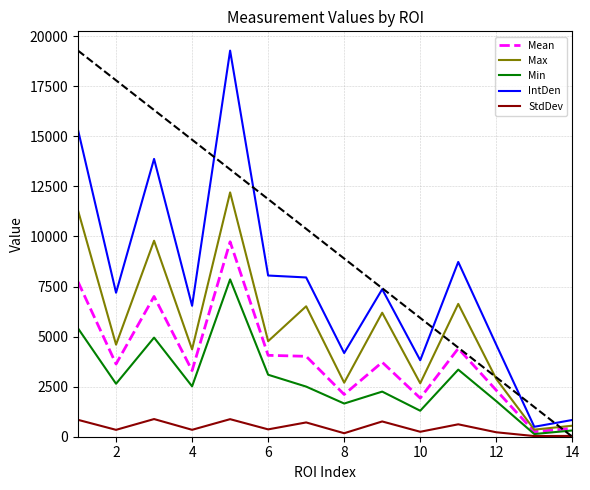

True or false: StdDev and IntDen cross at least once.

False